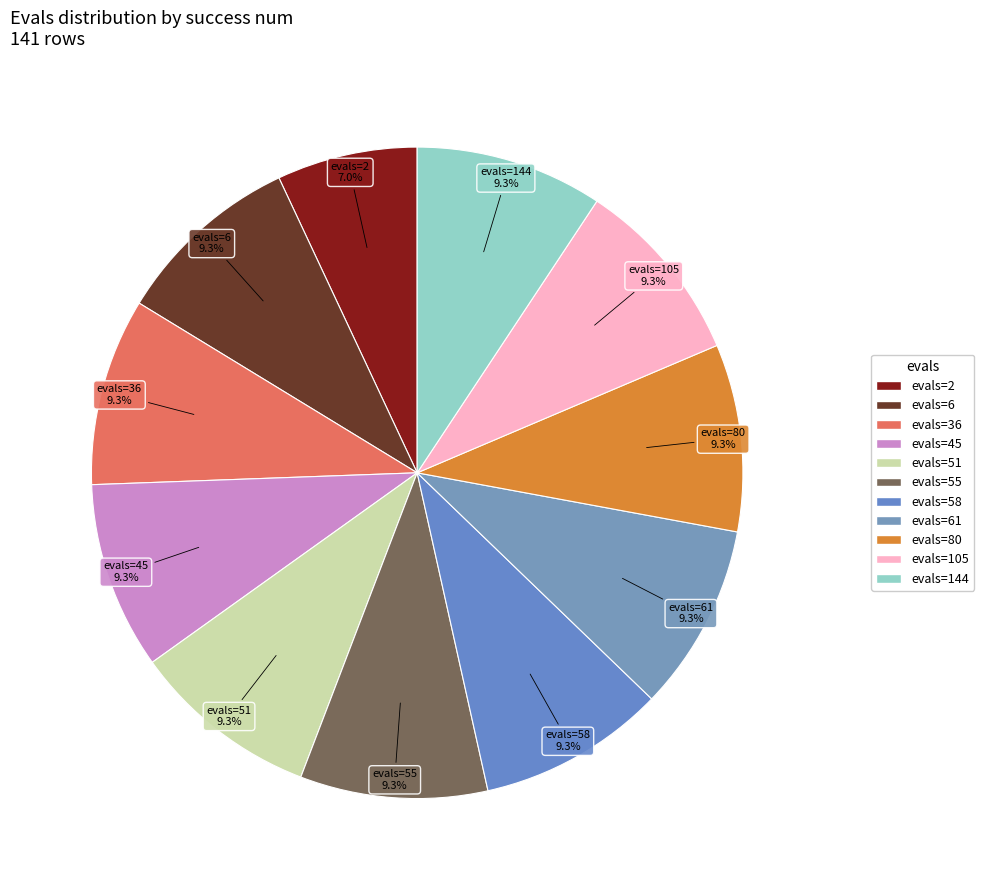

Which category has the smallest portion of the pie?

evals=2 (3)